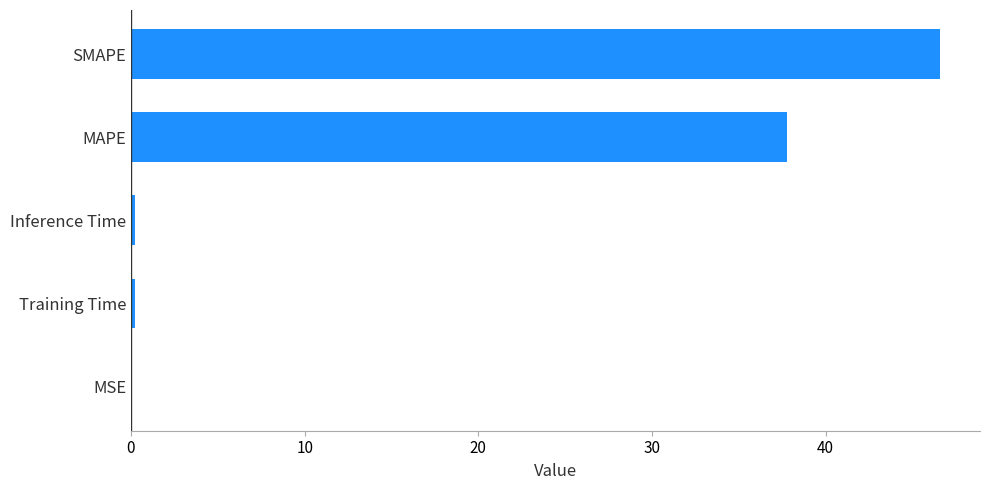

At which category does the chart reach its peak across all series?

SMAPE